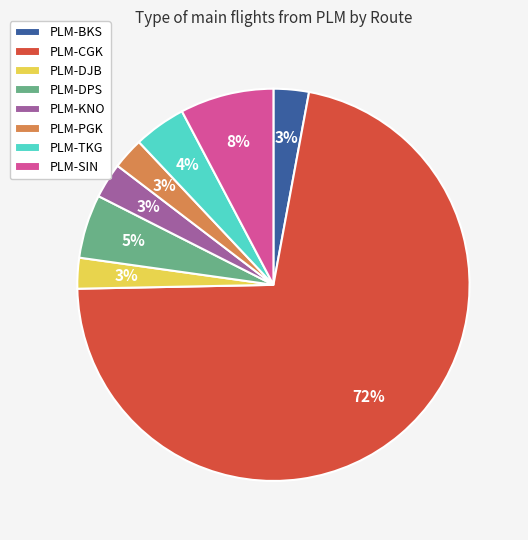

Combined, do PLM-PGK and PLM-TKG account for over 50%?

No